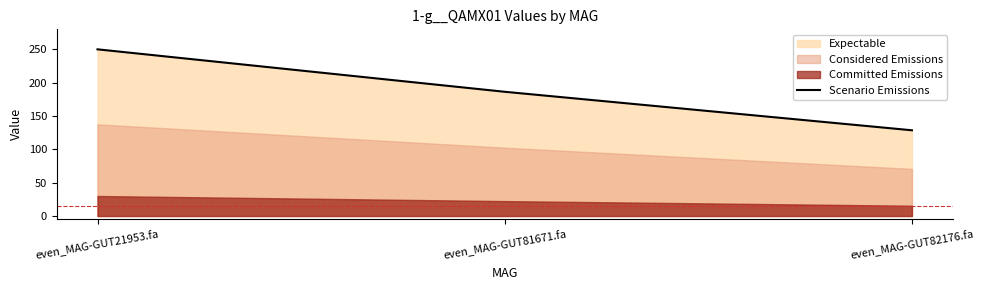

List the labels in order of value, largest first.

even_MAG-GUT21953.fa, even_MAG-GUT81671.fa, even_MAG-GUT82176.fa